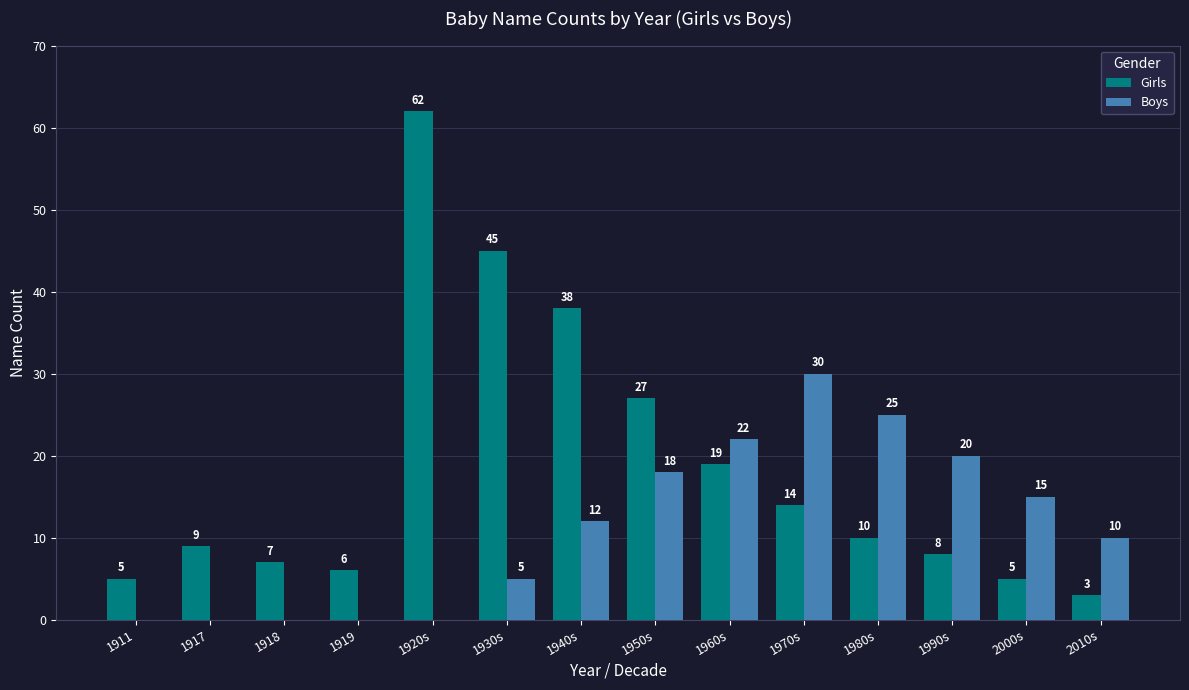

Reading right to left, list all the values displayed in this chart.

Girls: 3	5	8	10	14	19	27	38	45	62	6	7	9	5
Boys: 10	15	20	25	30	22	18	12	5	0	0	0	0	0